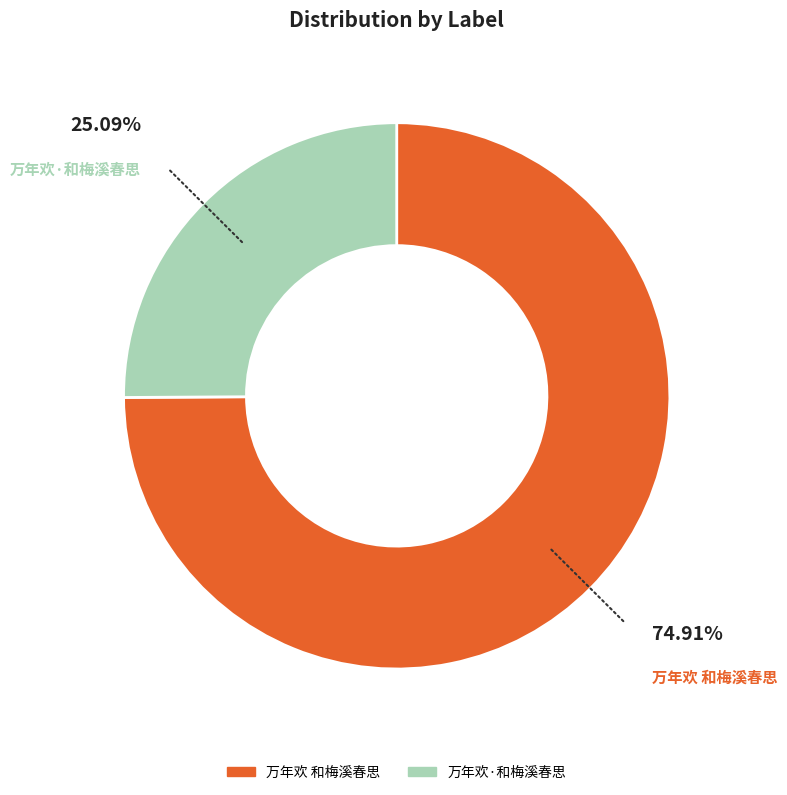

How many slices are in this pie chart?

2